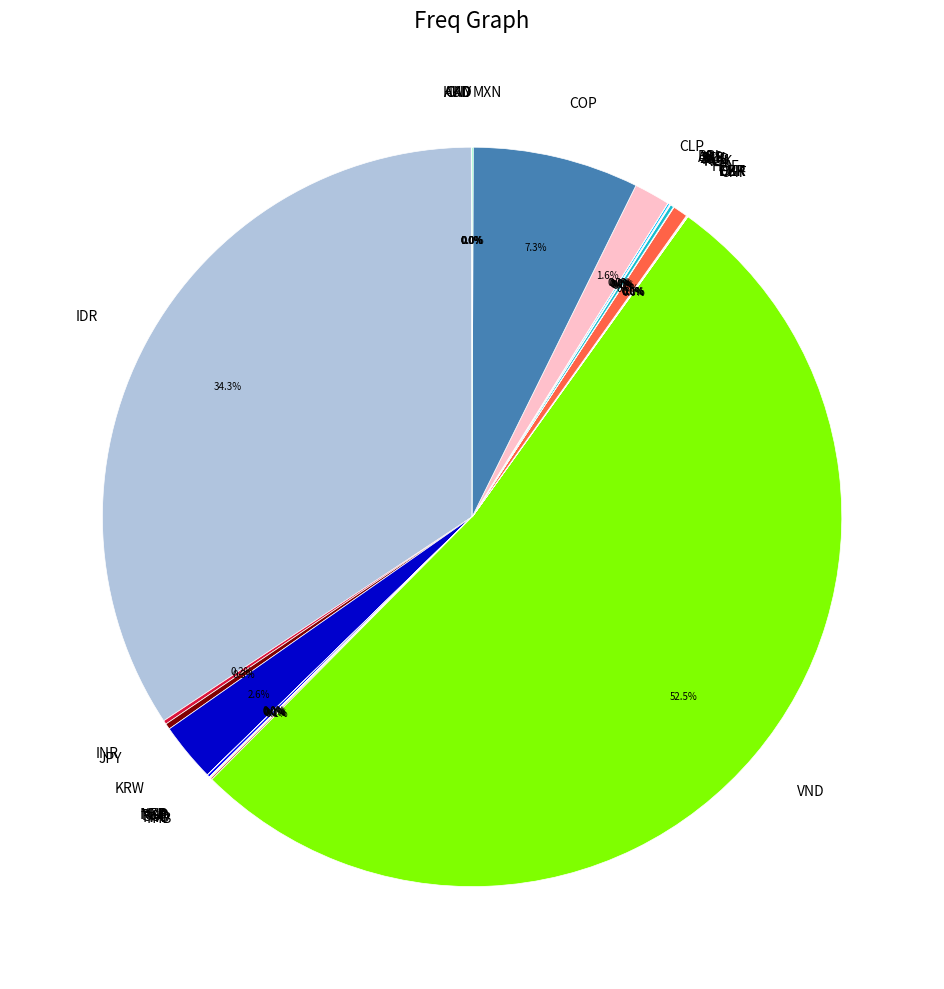

What is the largest slice in the pie chart?

VND